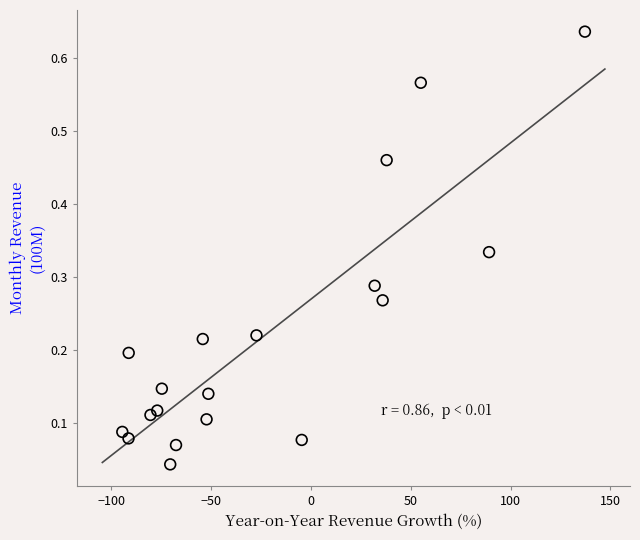

What is the range of X values (max minus min)?

231.7